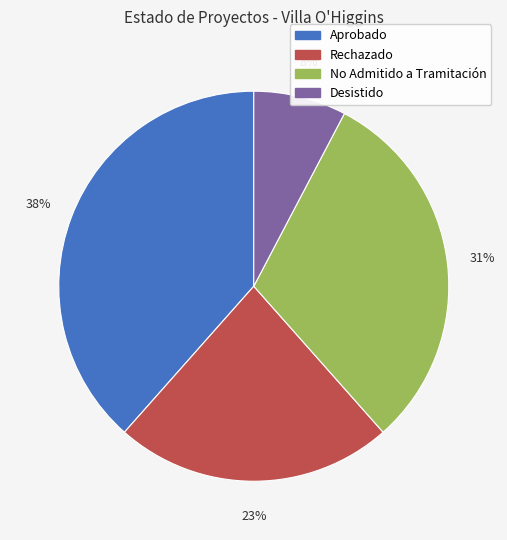

Approximately how many times larger is the value at No Admitido a Tramitación compared to Rechazado?

1.3